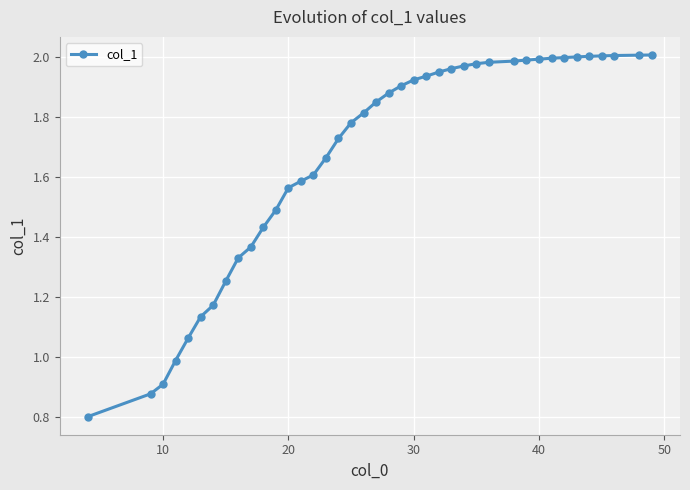

What is the sum of all values?

66.9